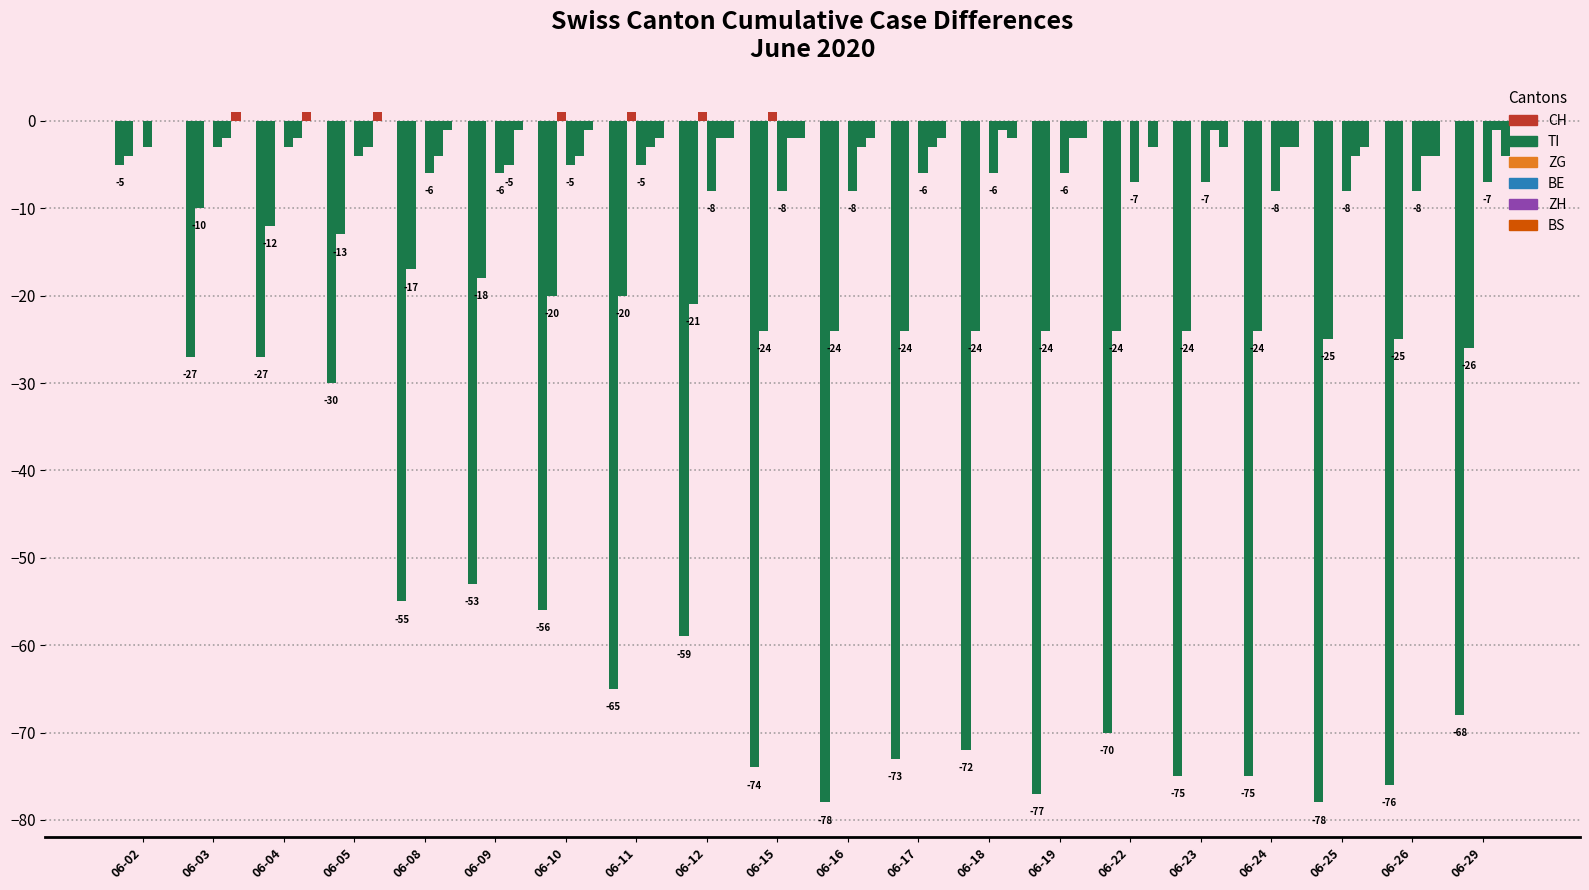

How many groups of bars are there?

20